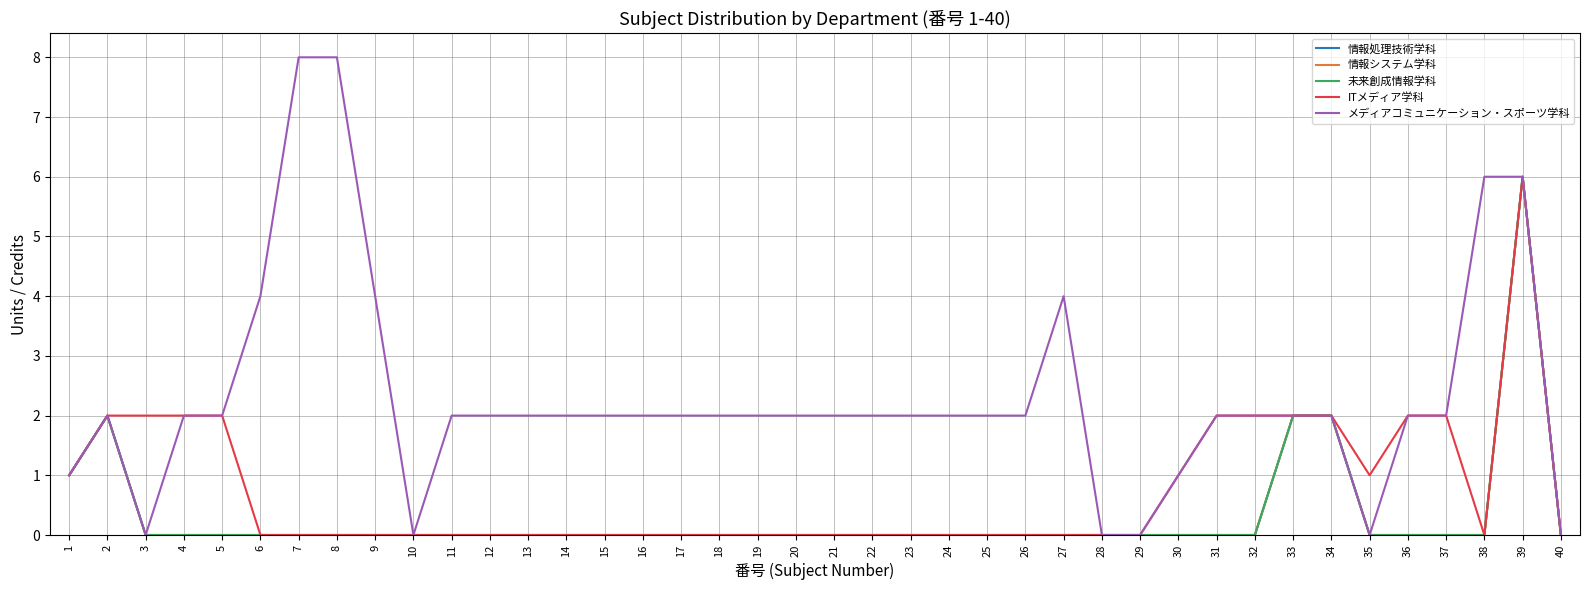

Does the chart display data point markers on the line(s)?

No